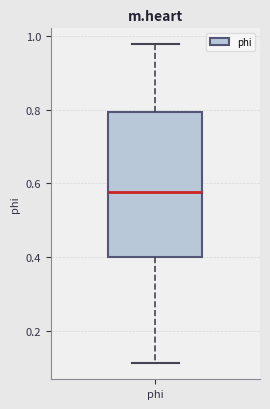

Read this box plot against the y-axis: the position of the median line, the range covered by the box, and the ends of both whiskers. The values are not printed on the chart, so give them approximately, as read against the axis.

median 0.58, box 0.40 to 0.80, whiskers 0.12 to 0.98